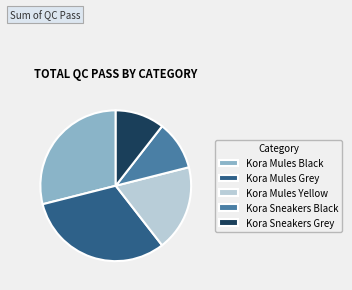

Which slice is the largest?

Kora Mules Grey